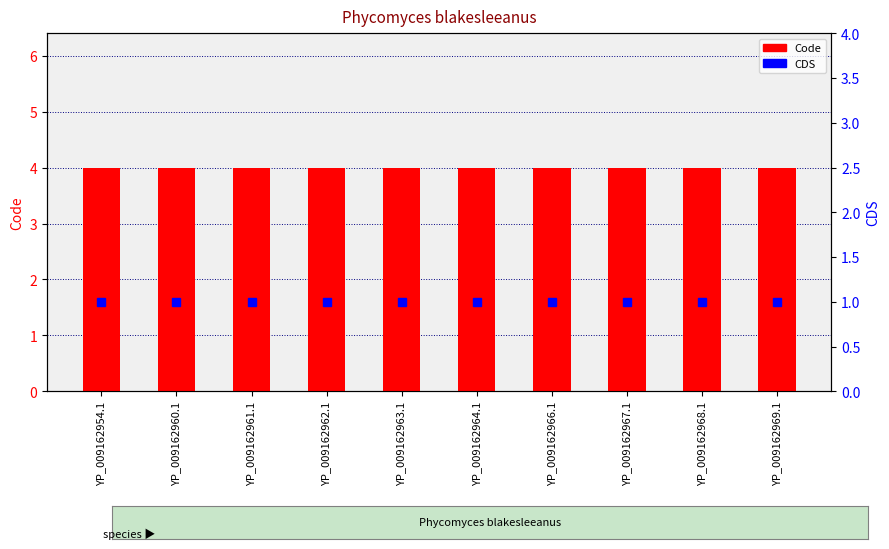

What is the average value of the Code series?

4